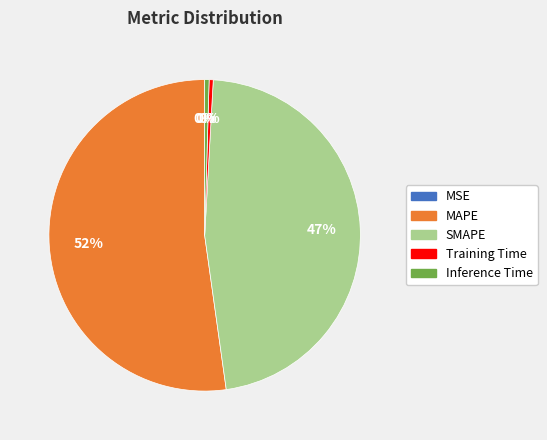

Which has a higher value, SMAPE or MAPE?

MAPE